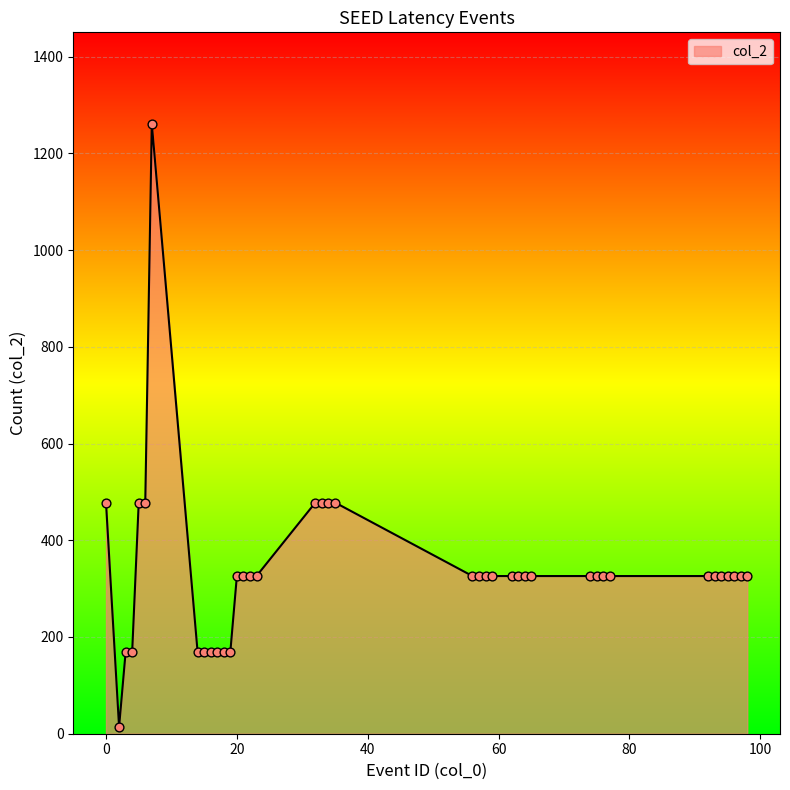

What is the difference between the maximum and minimum values?

1247